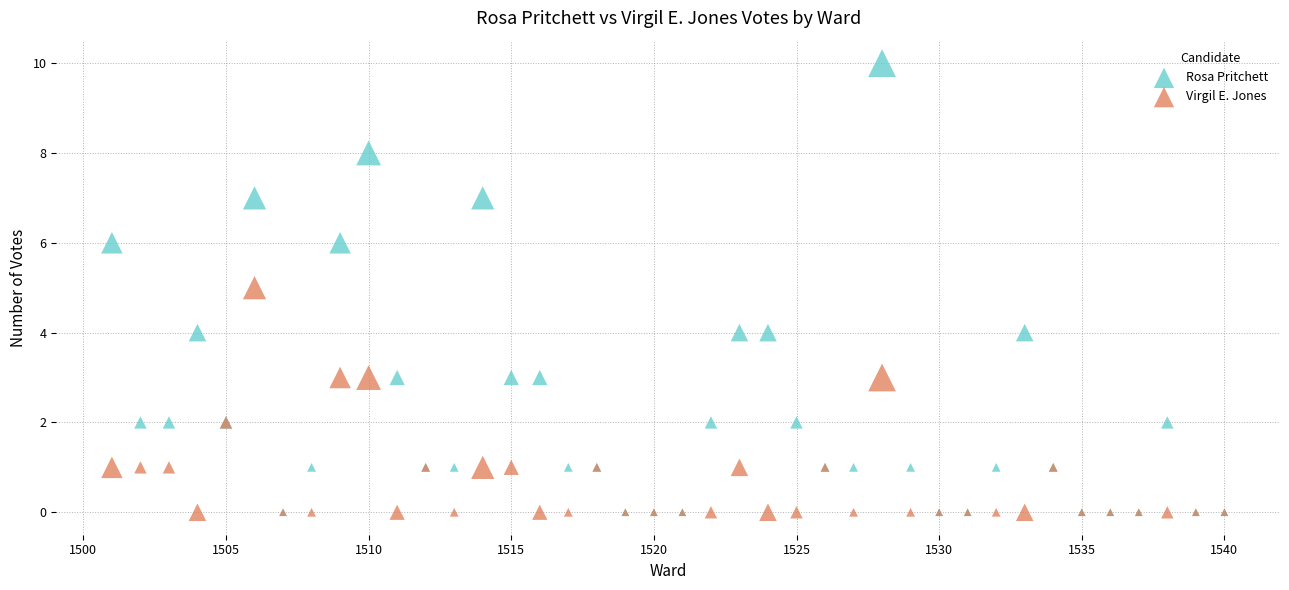

What are all the series names shown in the legend?

Rosa Pritchett, Virgil E. Jones